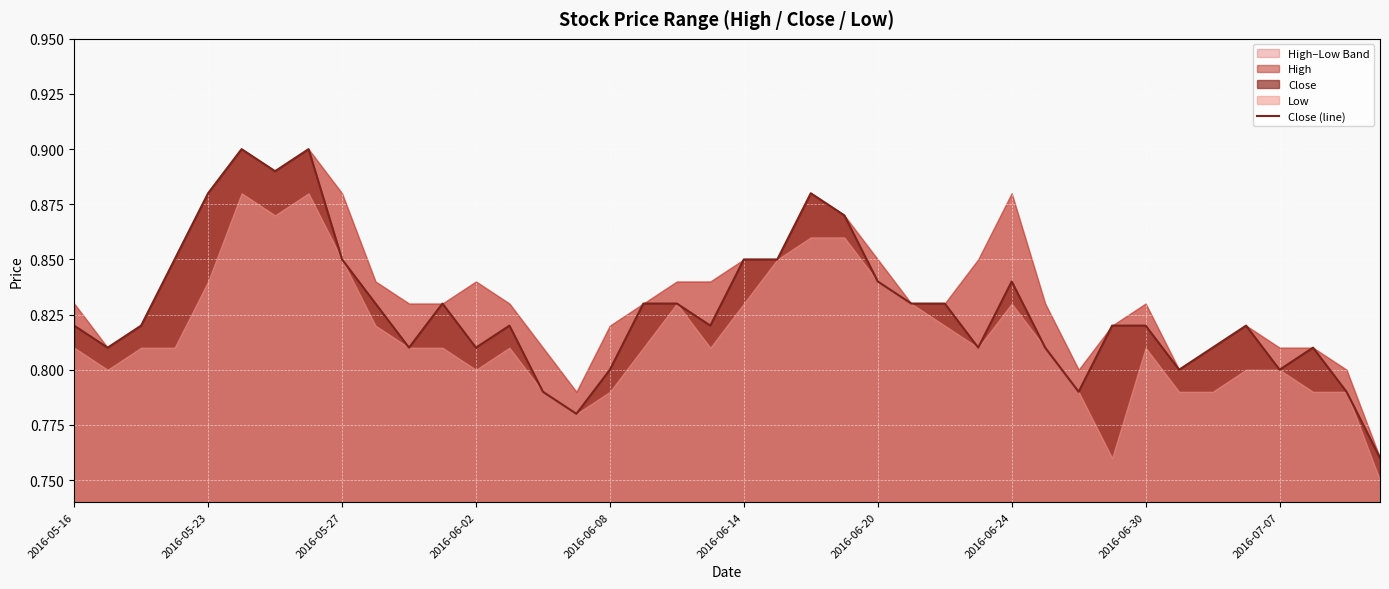

Where is the data nearest to the value 0?

39